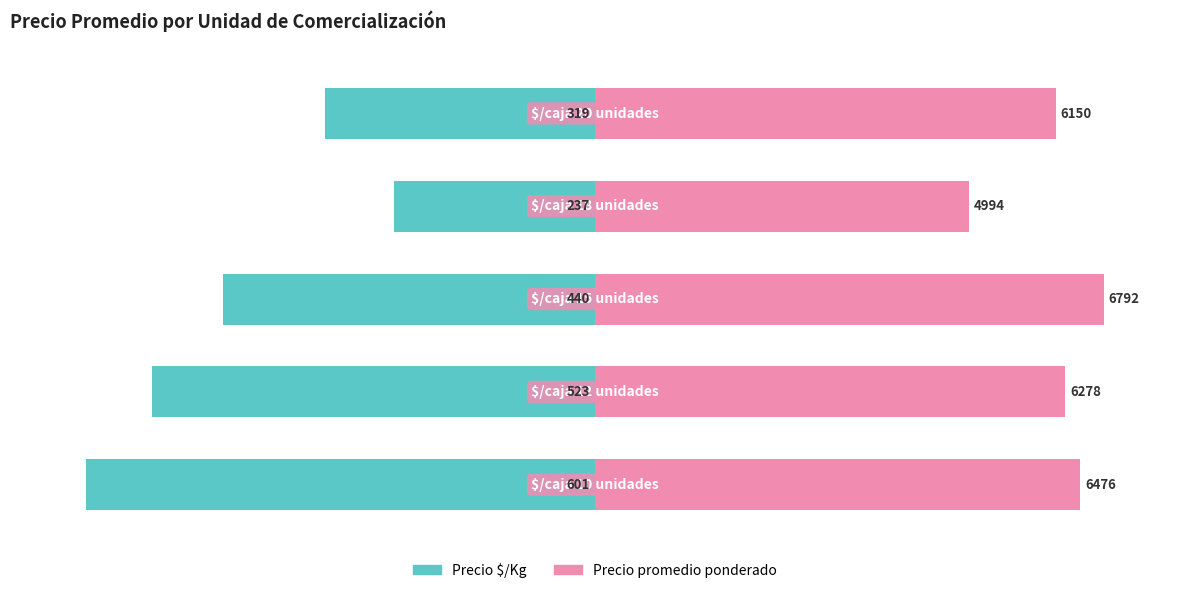

At which label is Precio $/Kg closest to -69?

2